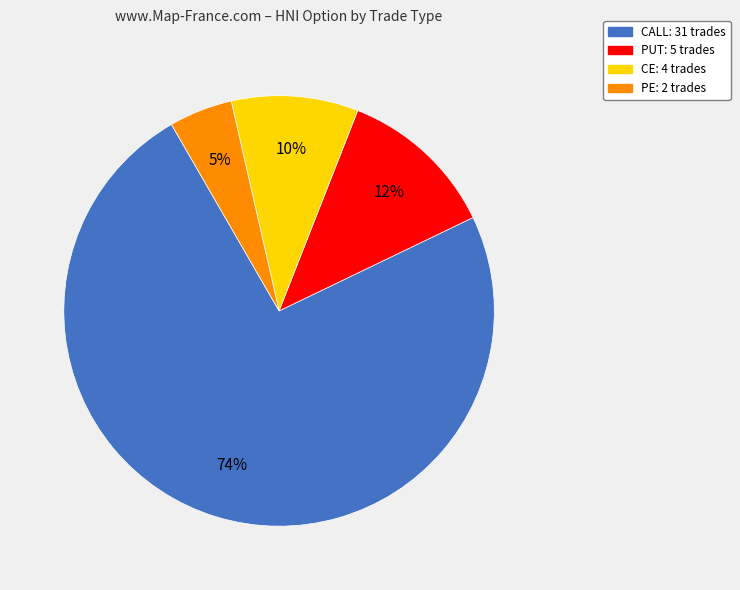

Count the number of slices in the pie.

4